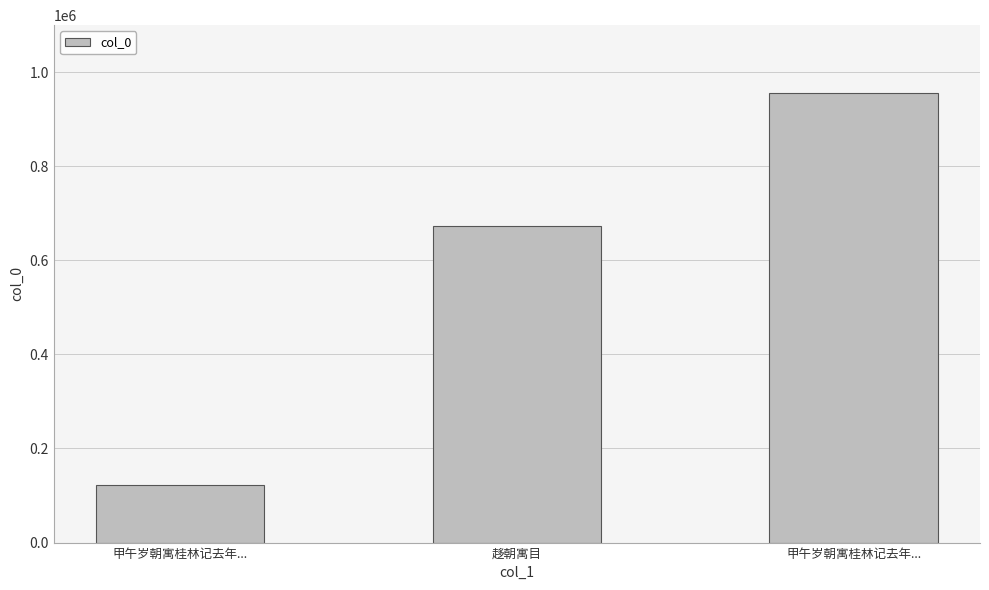

How many bars are there in total?

3